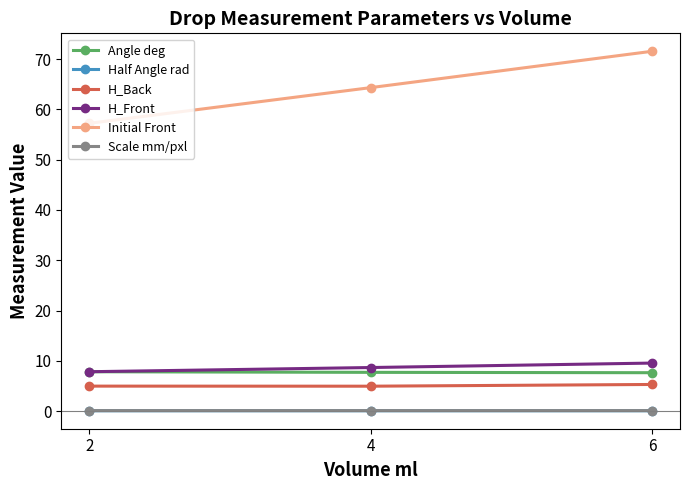

What is the sum of the Half Angle rad values at 2 and 6?

0.1